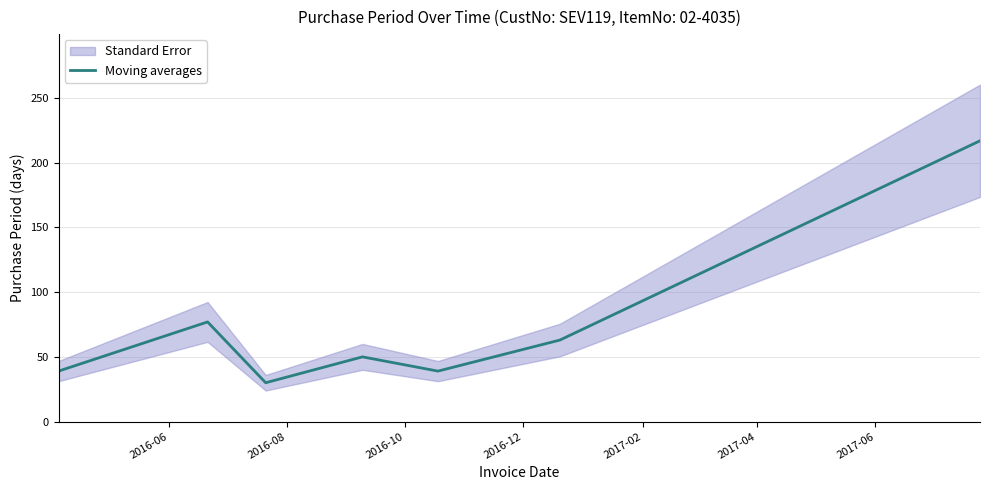

What is the greatest value displayed?

217